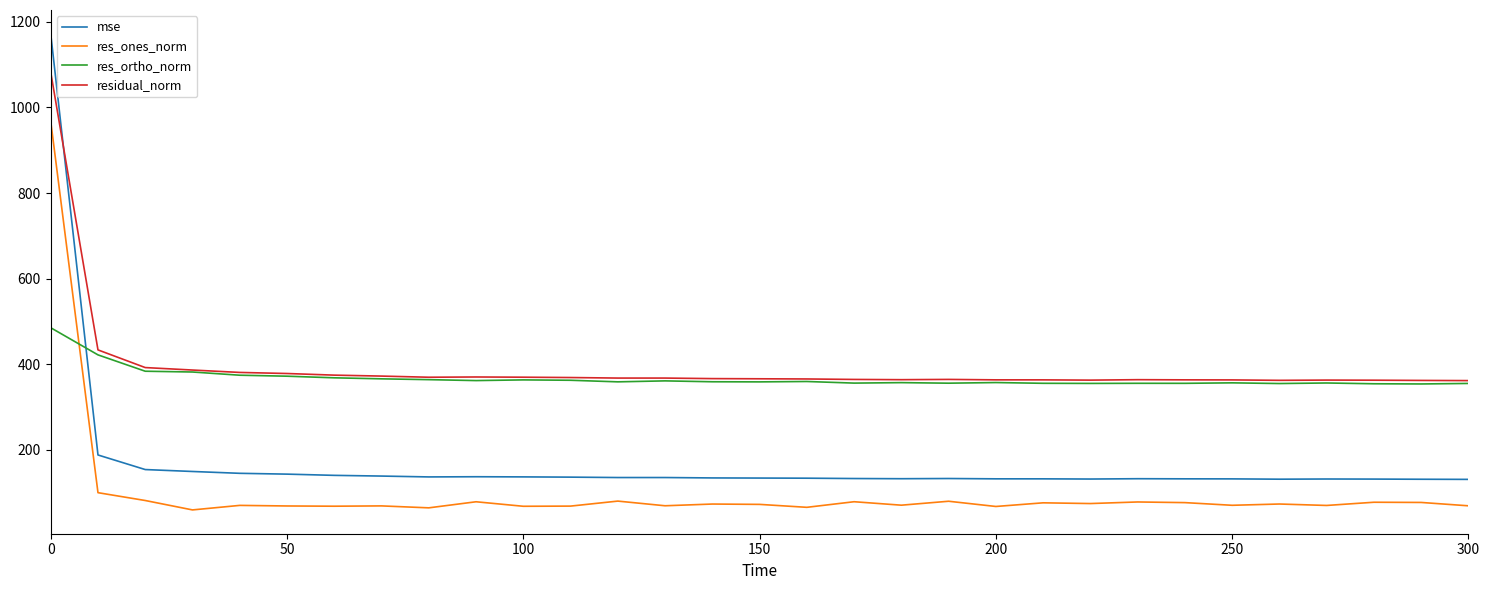

What is the lowest value of the res_ortho_norm series?

353.8